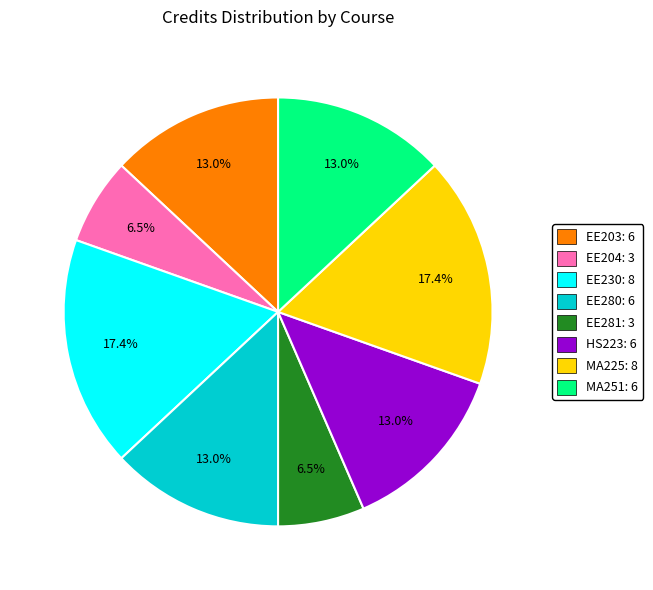

To the nearest percent, what is the combined percentage of EE203 and EE230?

30%